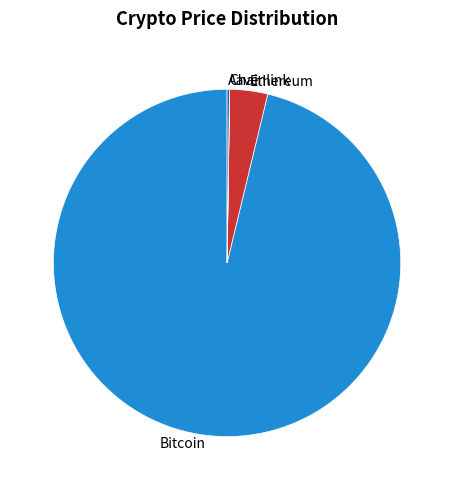

What is the ratio of the value at Bitcoin to the value at Ethereum?

27.3